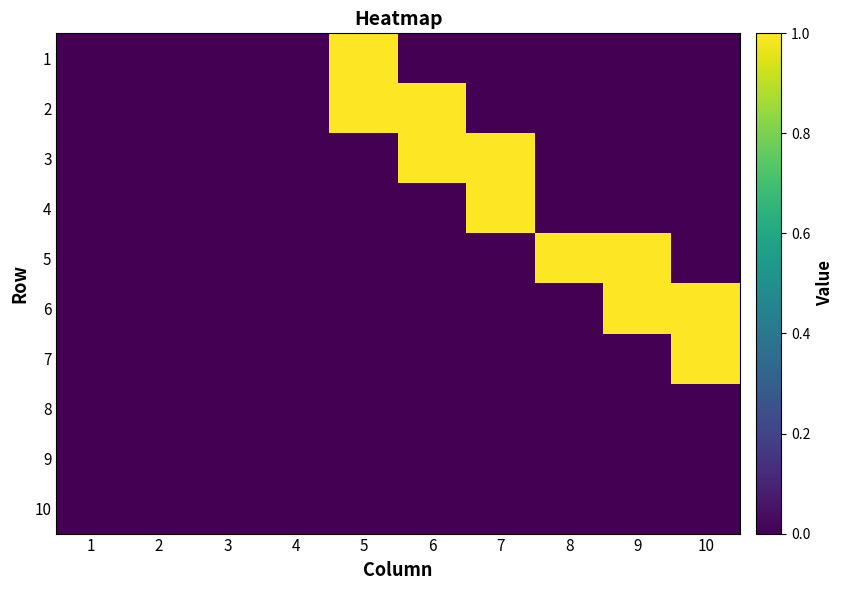

List the series in order of their peak value, lowest first.

8, 9, 10, 1, 2, 3, 4, 5, 6, 7